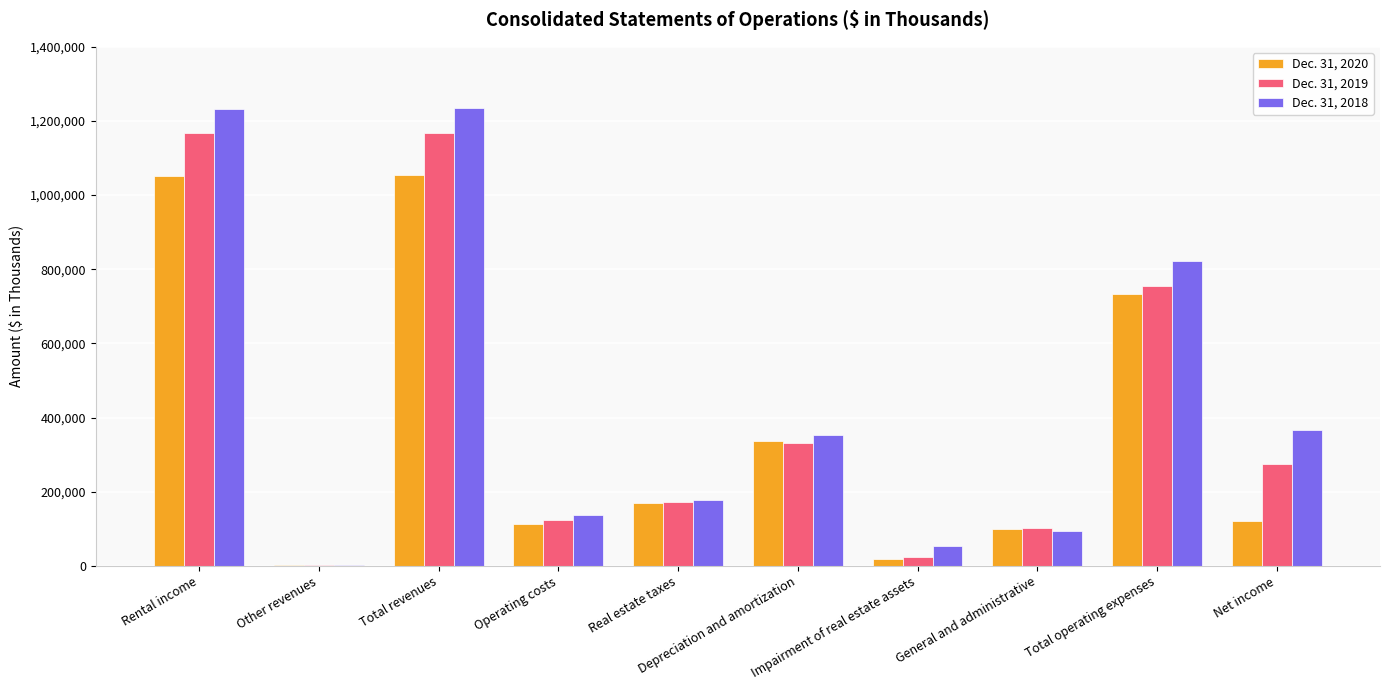

Which series changed the most between Depreciation and amortization and General and administrative?

Dec. 31, 2018